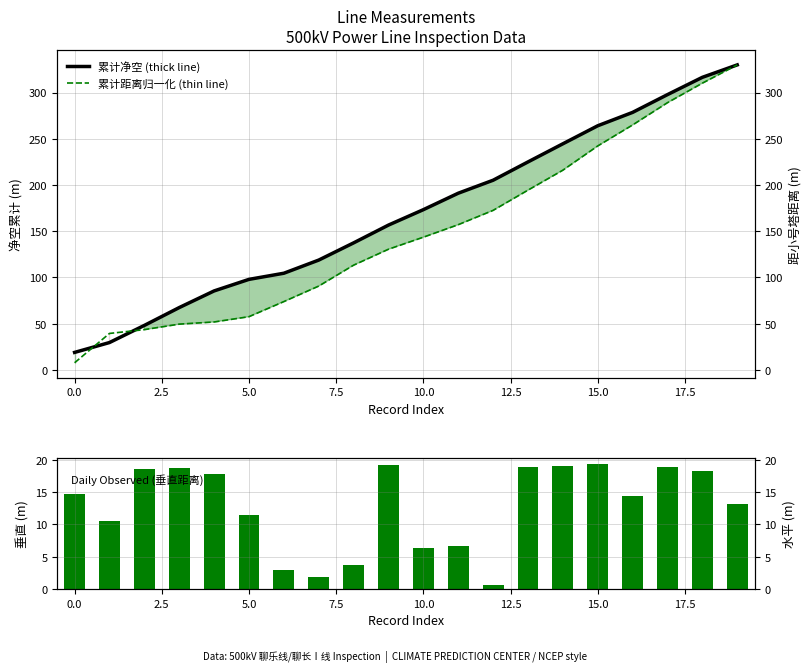

List the series in order of their peak value, lowest first.

垂直, 累计净空 (thick line), 累计距离归一化 (thin line)